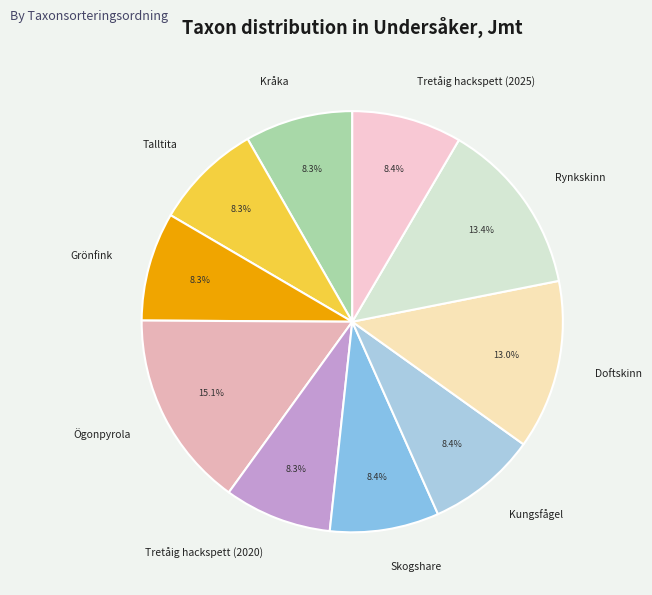

What is the ratio of the value at Kråka to the value at Rynkskinn?

0.6